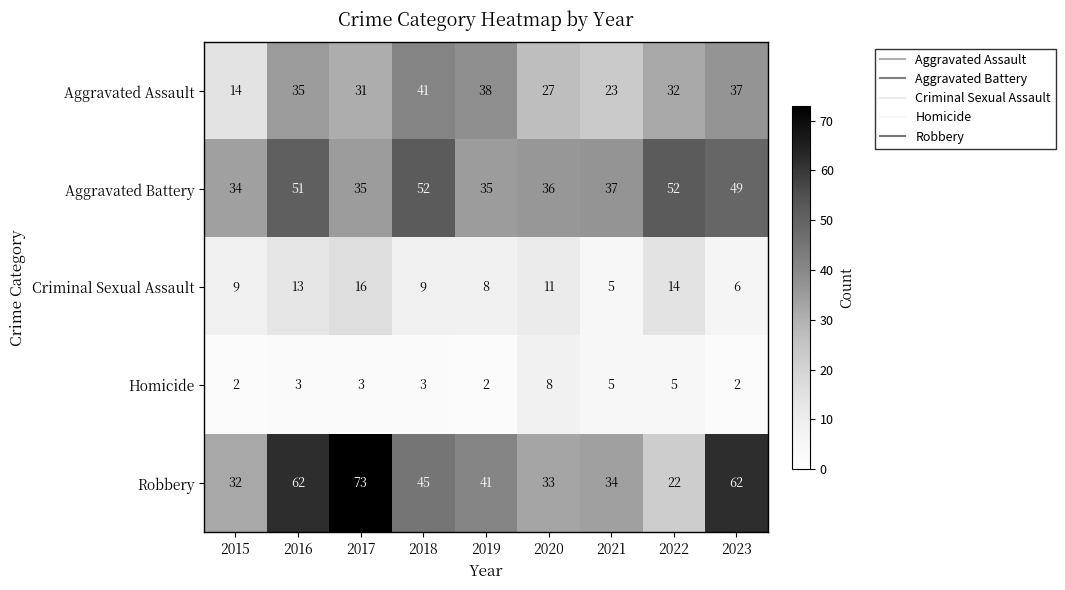

Which category has the highest value in the Homicide series?

2020